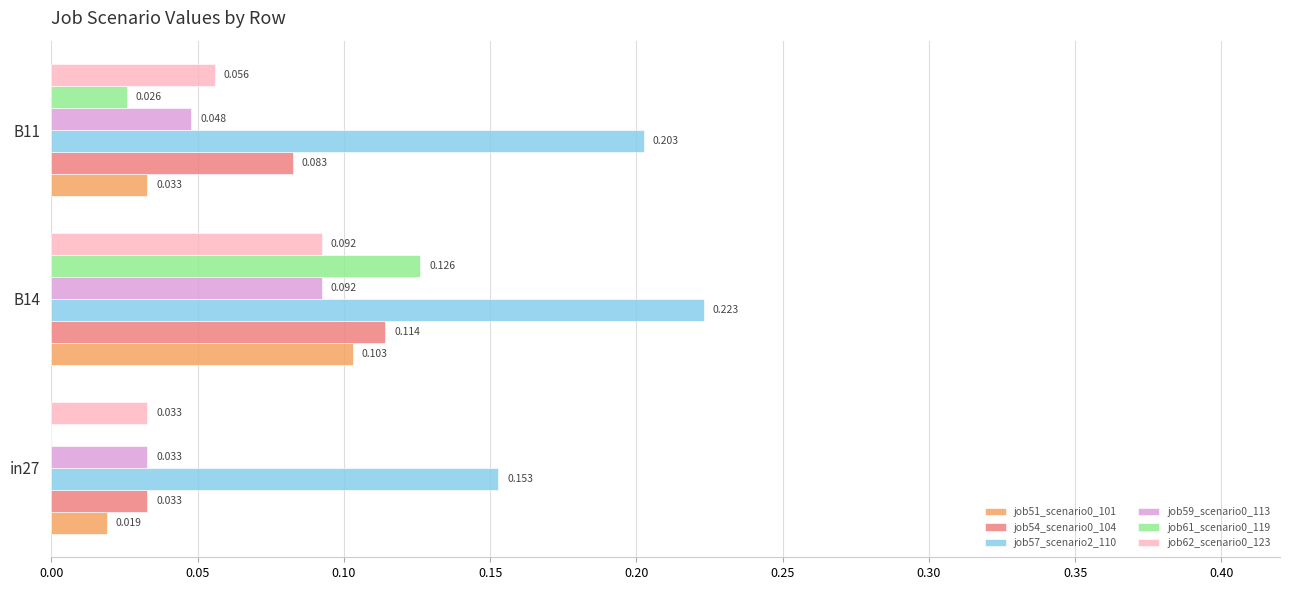

Is the value of job57_scenario2_110 at B11 greater than the value of job61_scenario0_119 at B14?

Yes